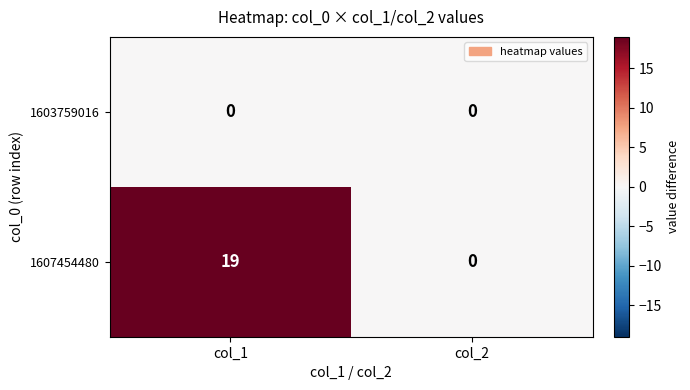

At which category is the sum across all series the highest?

col_1